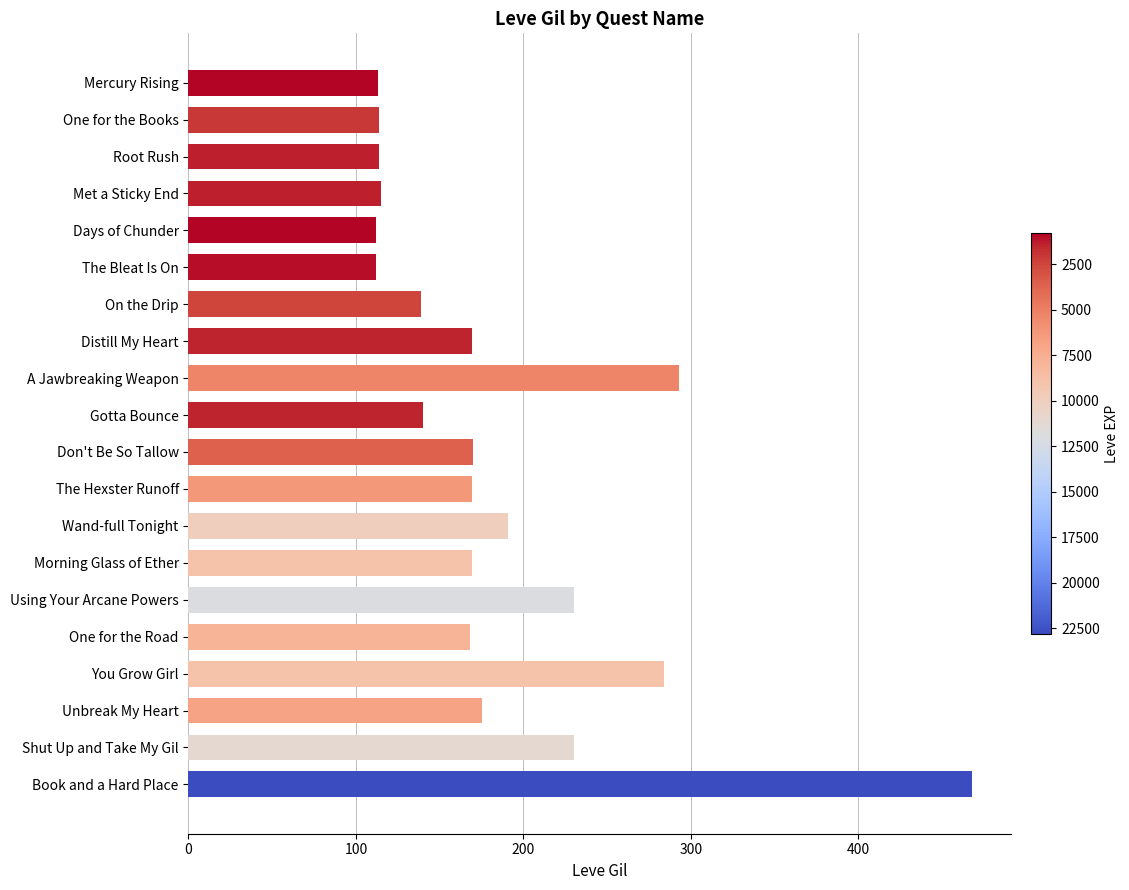

Approximately how many times larger is the value at Met a Sticky End compared to Using Your Arcane Powers?

0.5